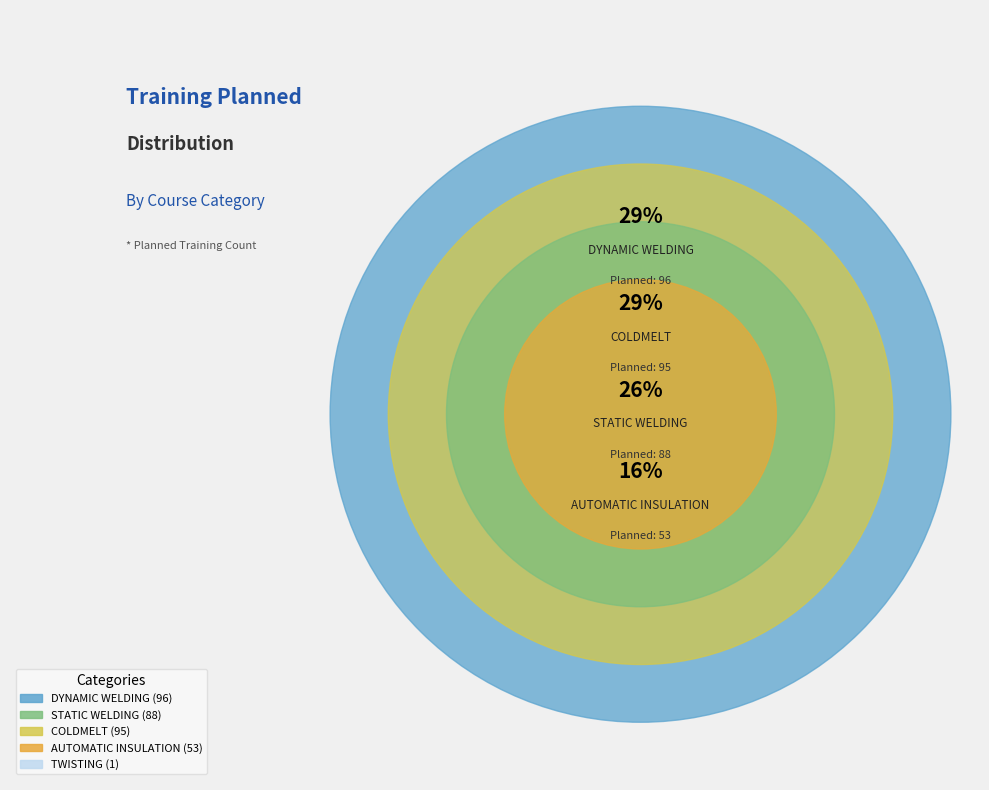

What percentage is NOT represented by AUTOMATIC INSULATION?

84.1%